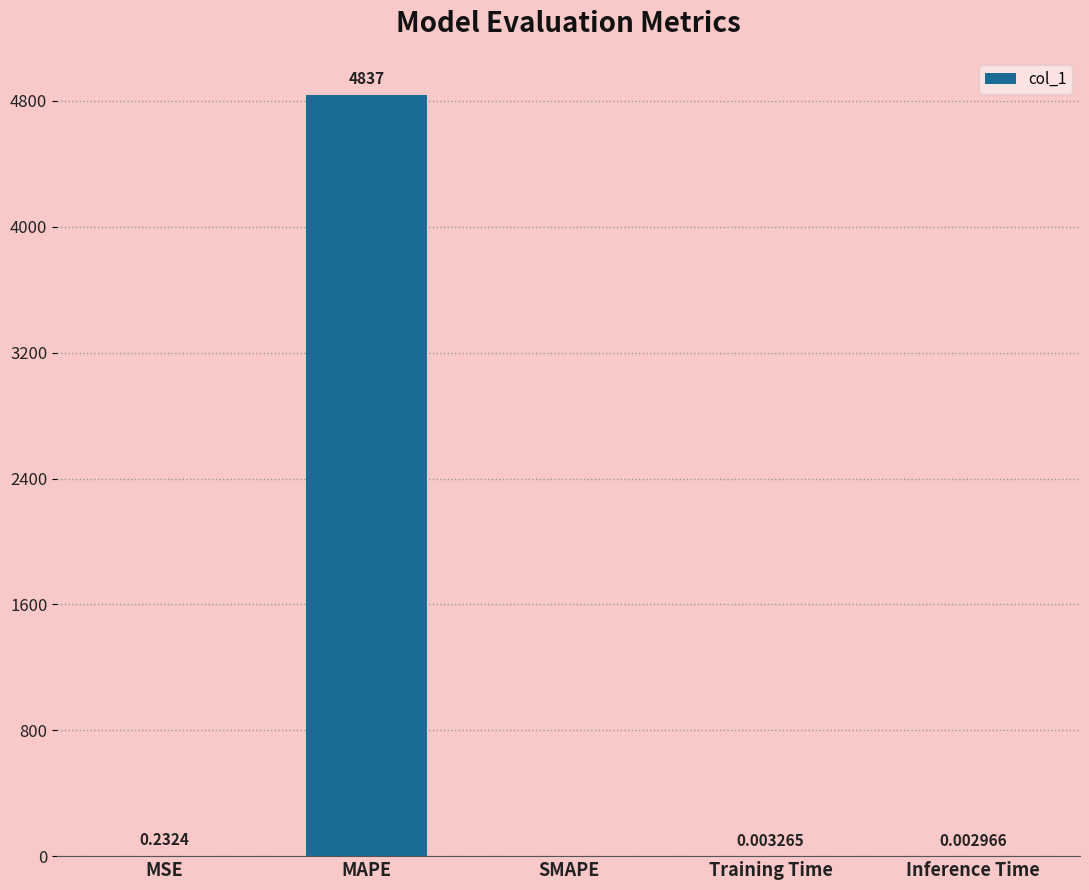

Between MSE and MAPE, which is larger?

MAPE